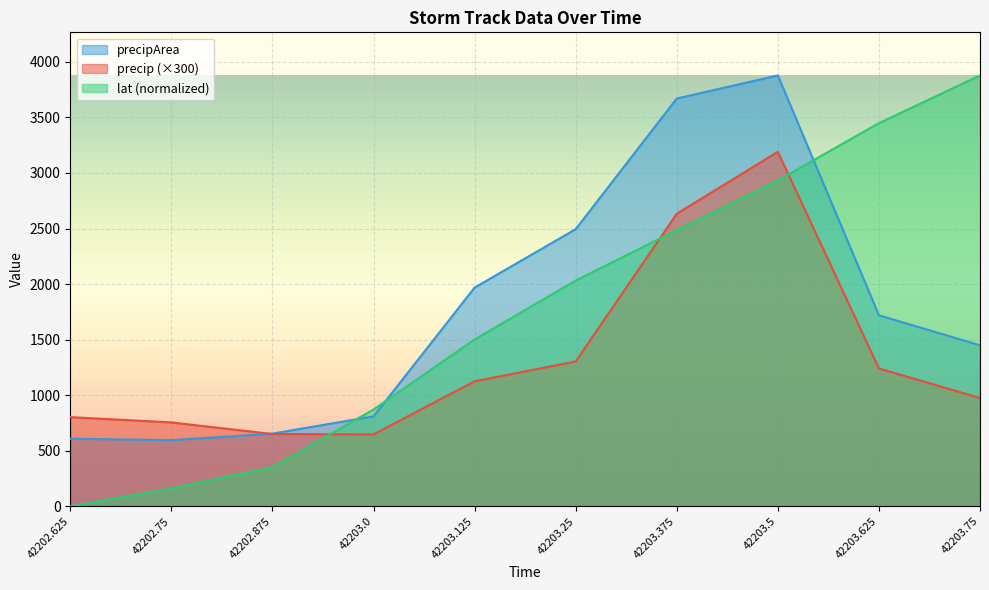

How many series are shown in this chart?

3